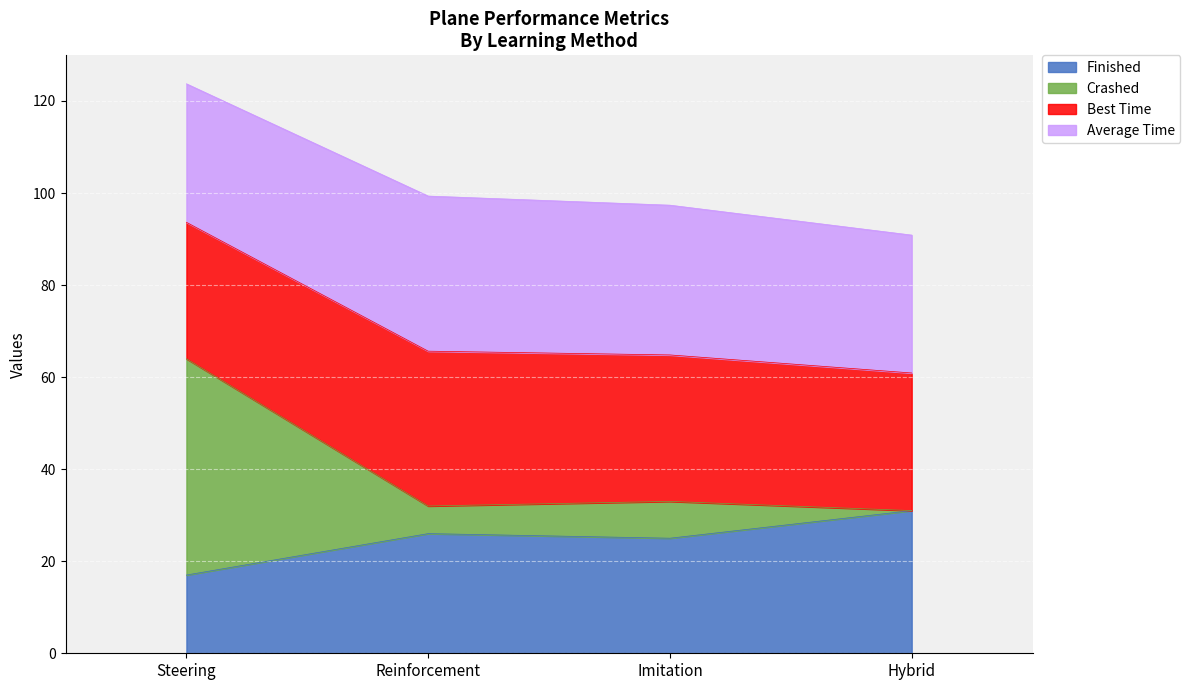

What is the total value across all series at Reinforcement?

99.3